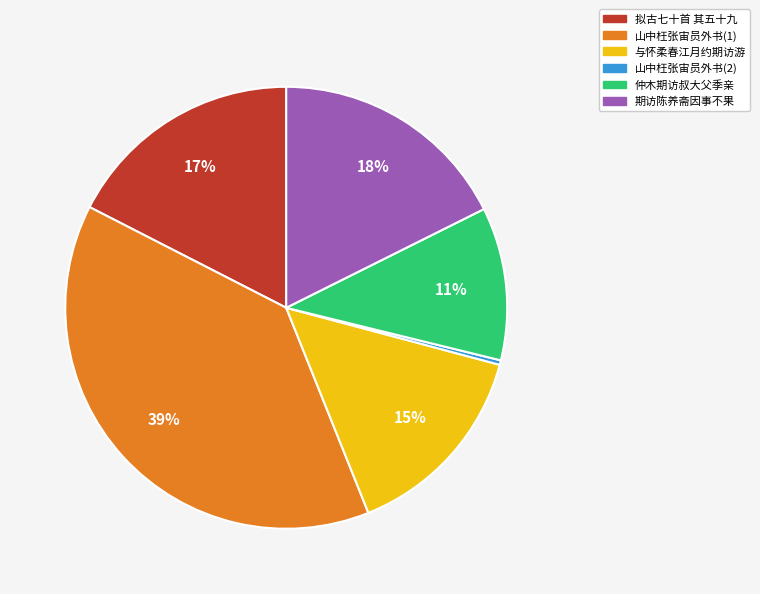

Is there a majority slice in this chart?

No